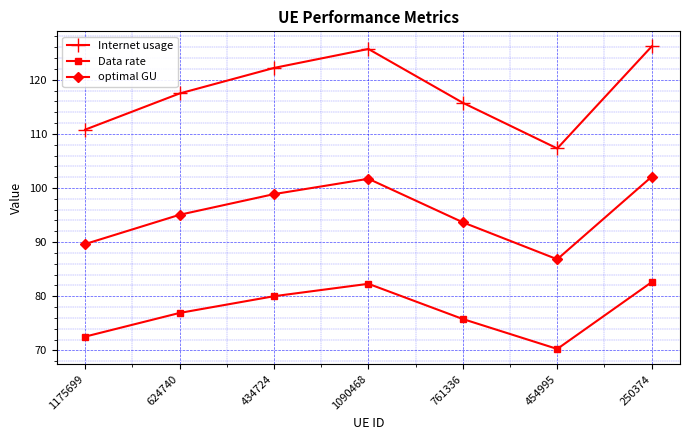

Rank the series by their average value, from highest to lowest.

Internet usage, optimal GU, Data rate